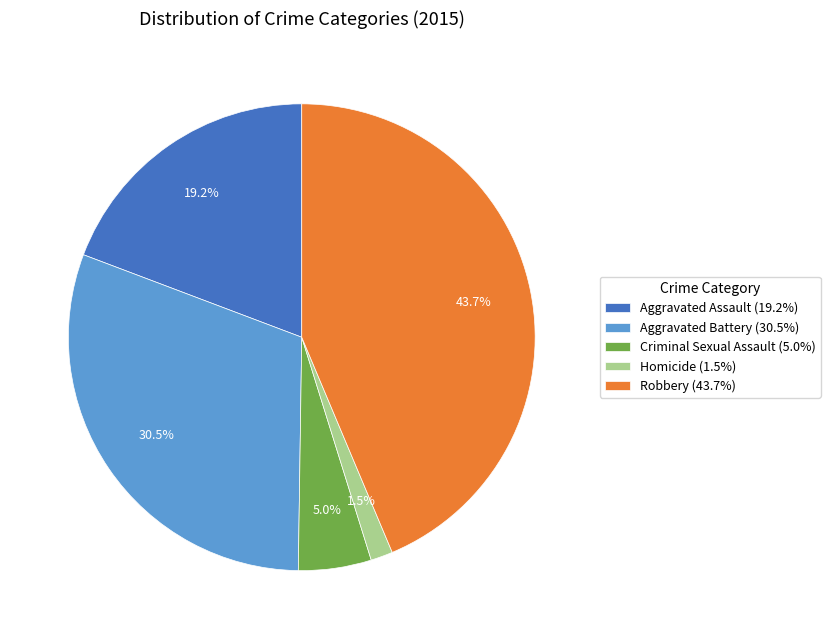

What percentage is NOT represented by Aggravated Assault?

80.8%